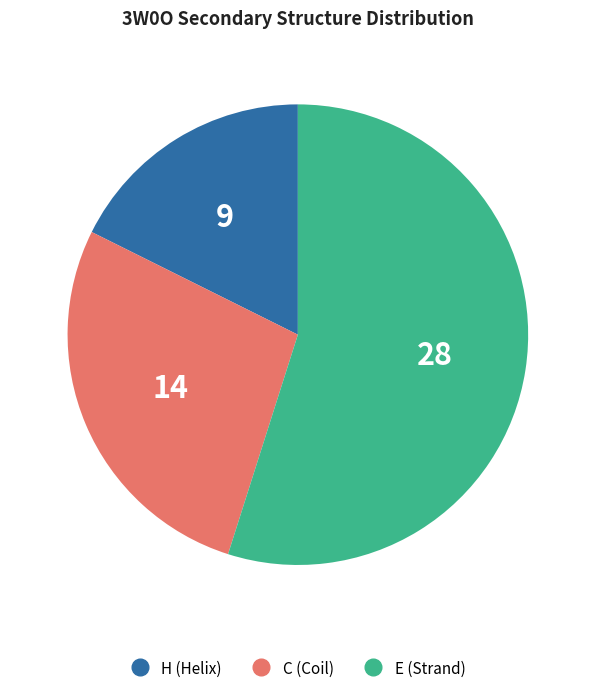

Count the number of slices in the pie.

3